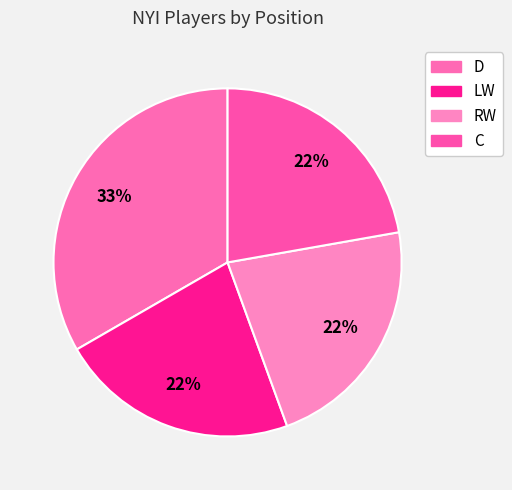

The RW slice represents 22% of the pie. True or false?

True